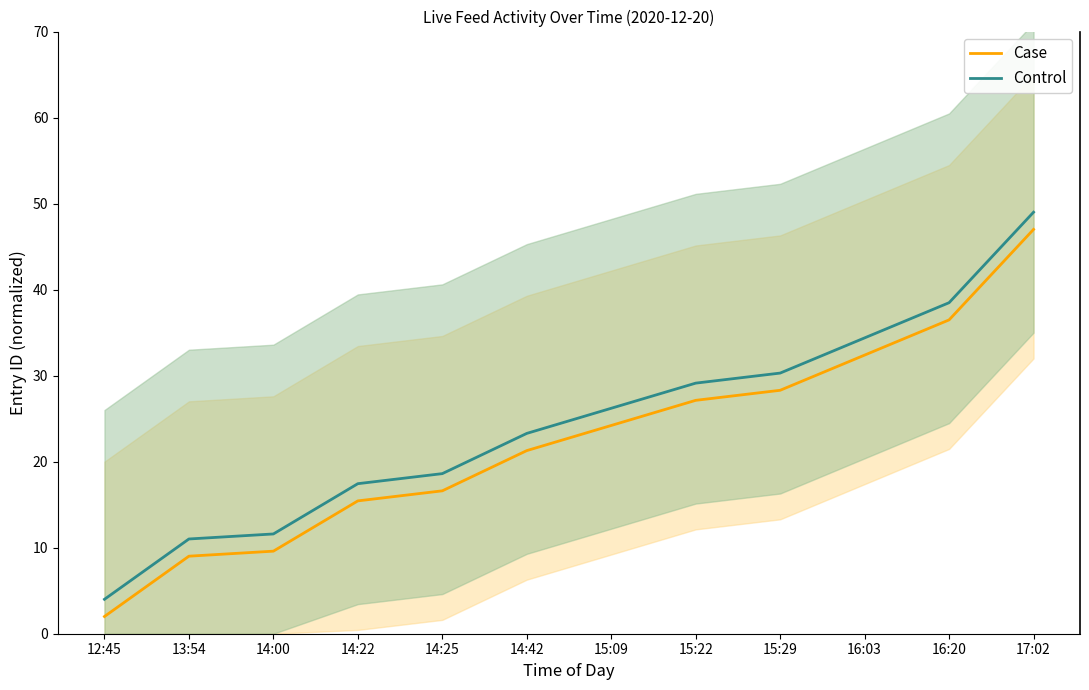

Reading left to right, transcribe all the data shown in this chart.

Case: 12:45=2.0	13:54=9.0	14:00=9.6	14:22=15.4	14:25=16.6	14:42=21.3	15:09=24.2	15:22=27.1	15:29=28.3	16:03=32.4	16:20=36.5	17:02=47.0
Control: 12:45=4.0	13:54=11.0	14:00=11.6	14:22=17.4	14:25=18.6	14:42=23.3	15:09=26.2	15:22=29.1	15:29=30.3	16:03=34.4	16:20=38.5	17:02=49.0